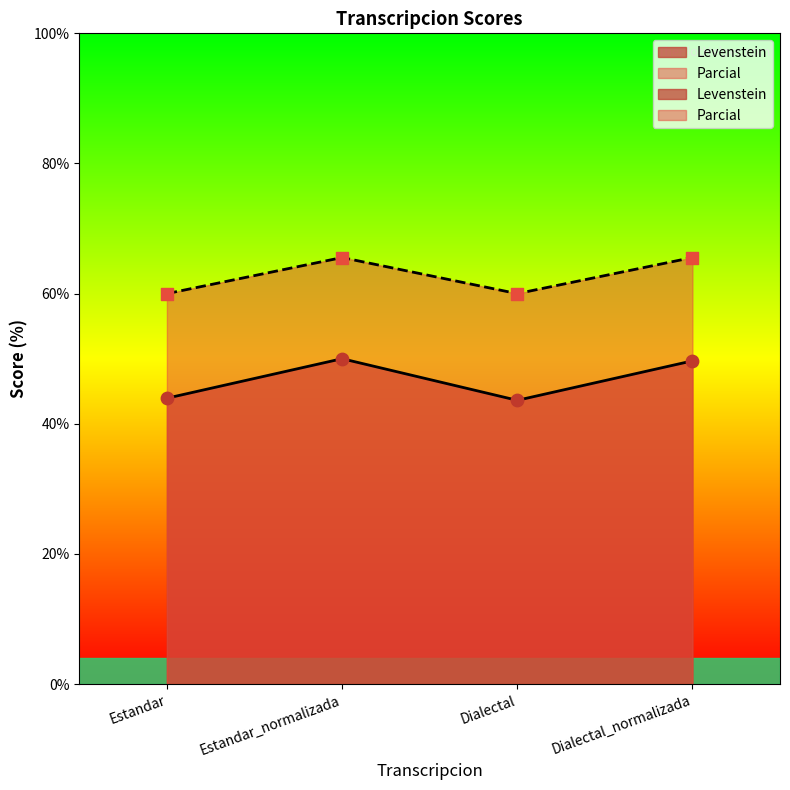

Which series has the largest total across all categories?

Parcial